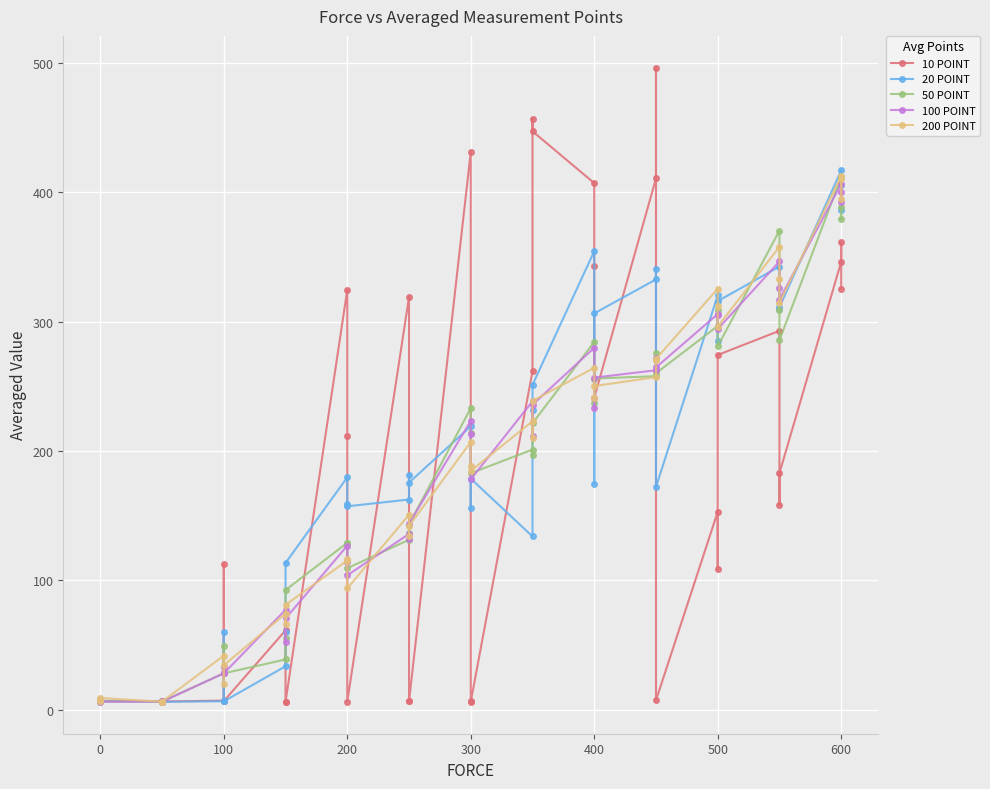

Which series has the largest total across all categories?

20 POINT